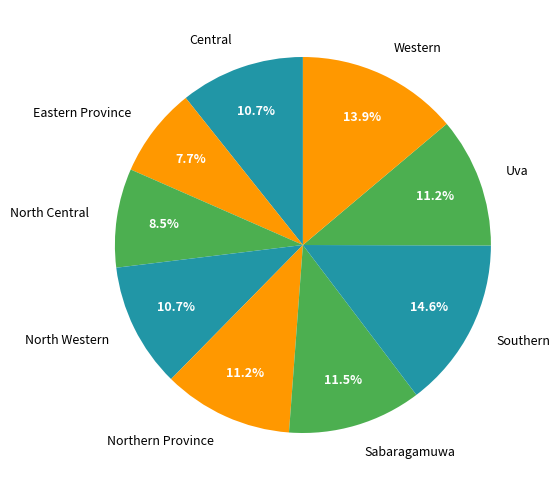

What portion of the pie excludes Uva?

88.8%